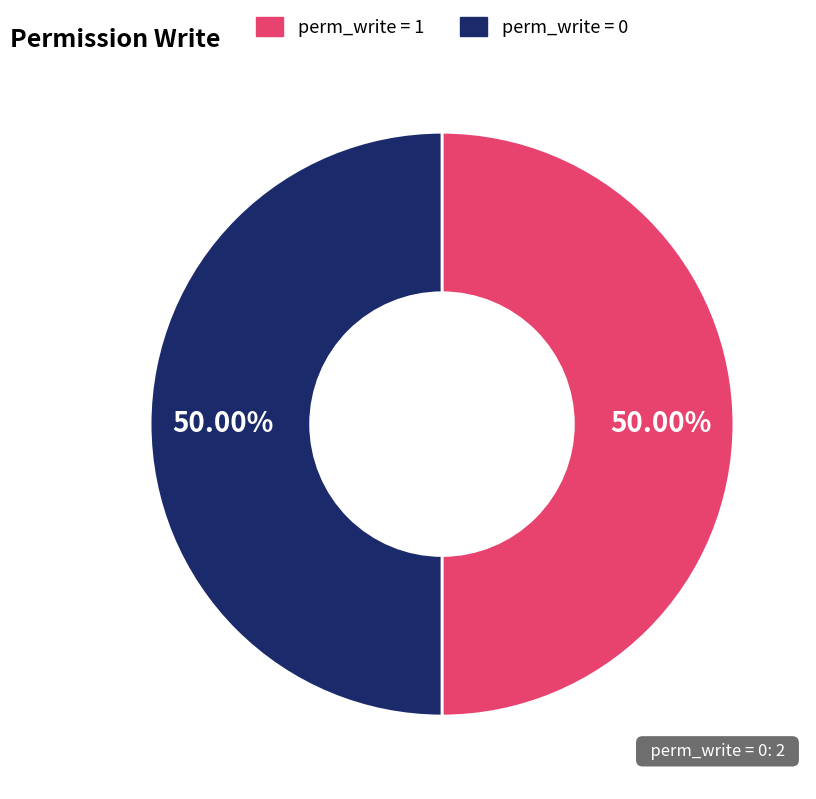

Approximately how many times larger is the value at perm_write = 1 compared to perm_write = 0?

1.0